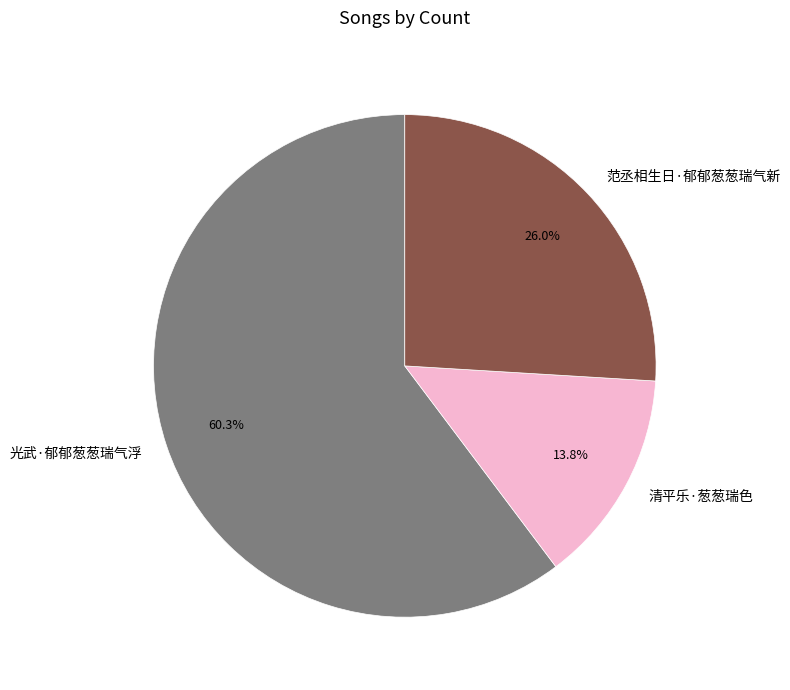

Count the number of slices in the pie.

3